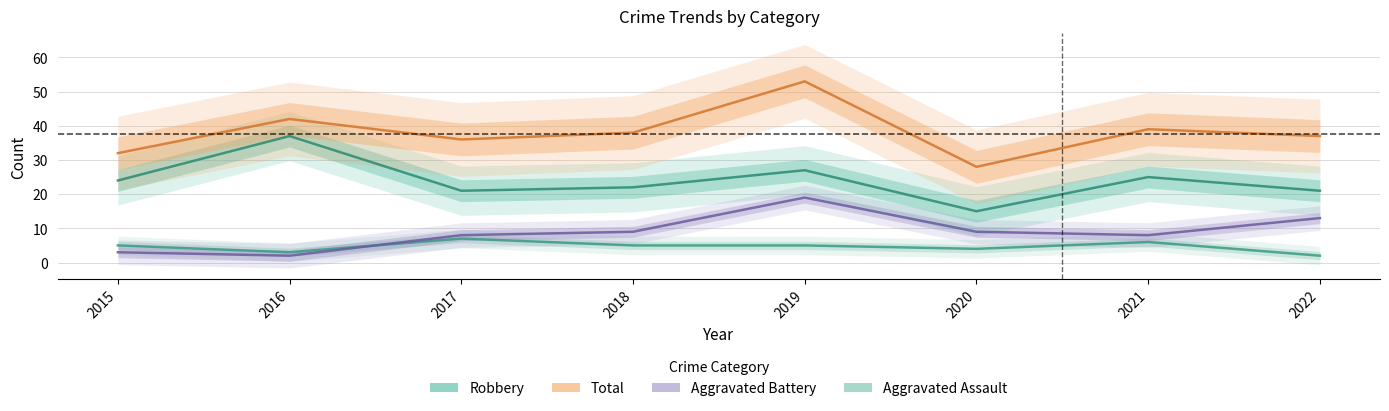

What is the approximate value of Robbery at 2016?

37